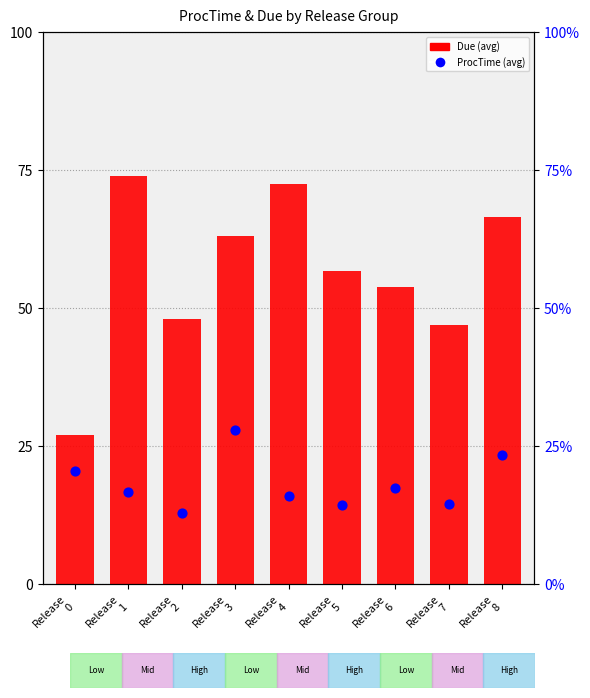

Which series reaches the maximum Y coordinate?

Due